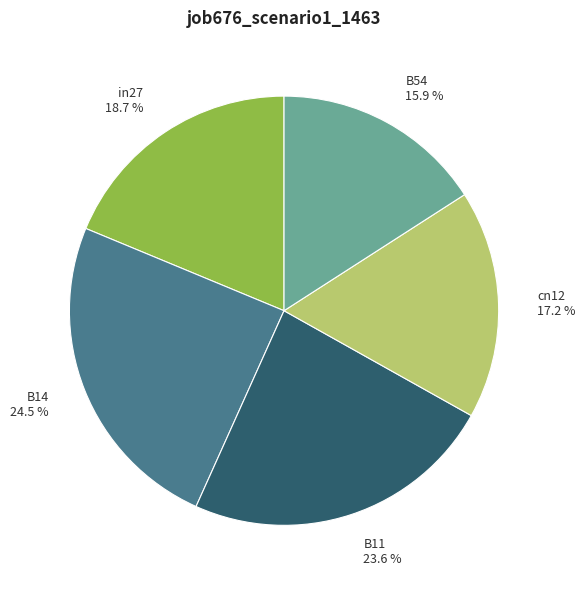

Is it true that B14 is 19% of the pie?

False